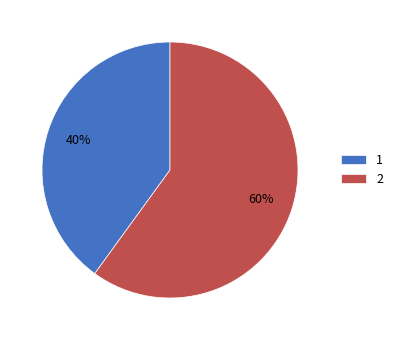

To the nearest percent, what portion does 1 represent?

40%